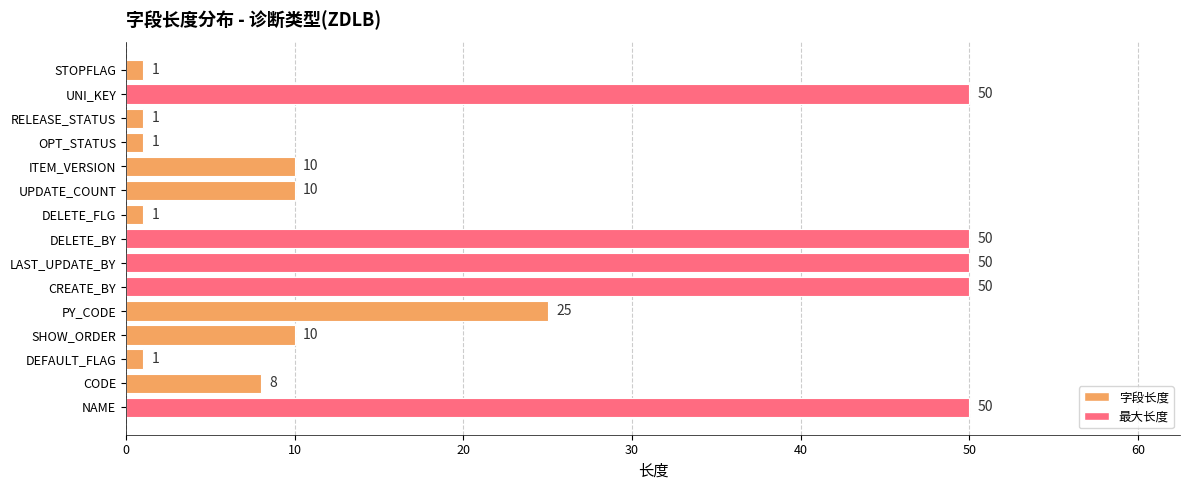

How many distinct data groups are displayed?

1